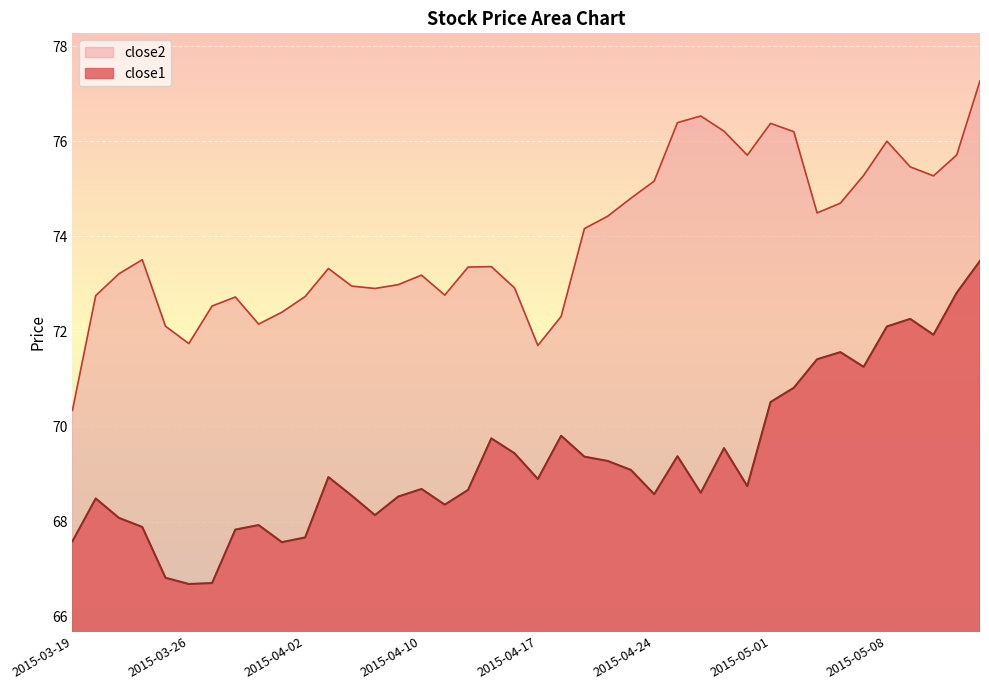

At which label does close2 first exceed 73?

2015-03-23